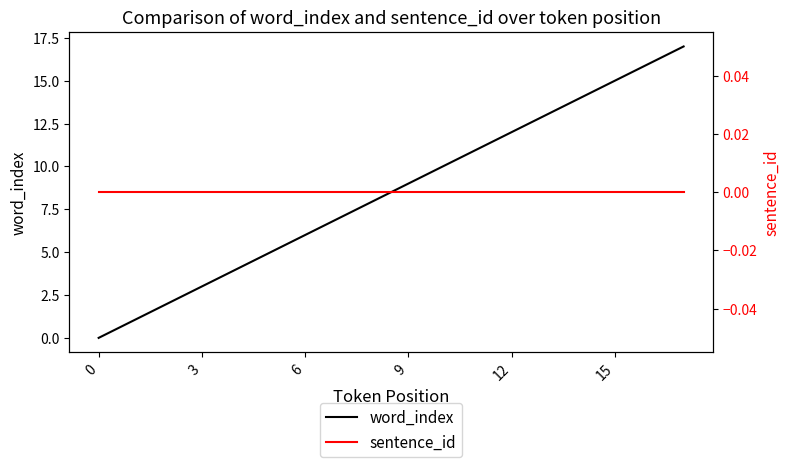

Which series has the largest range (max minus min)?

word_index